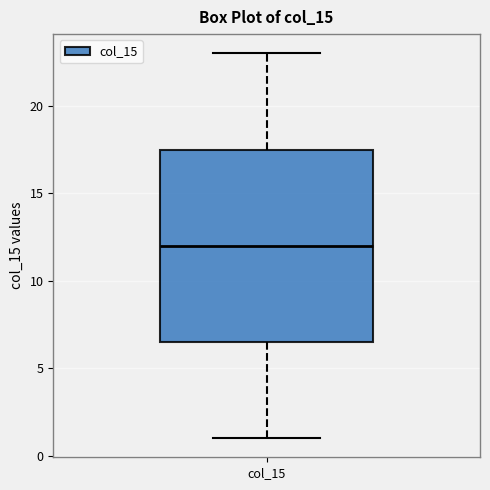

Transcribe this box plot: give where the median line is, the range the box spans, and where the two whiskers end, as read against the y-axis. The values are not printed on the chart, so give them approximately, as read against the axis.

median 12.0, box 6.5 to 17.5, whiskers 1.0 to 23.0